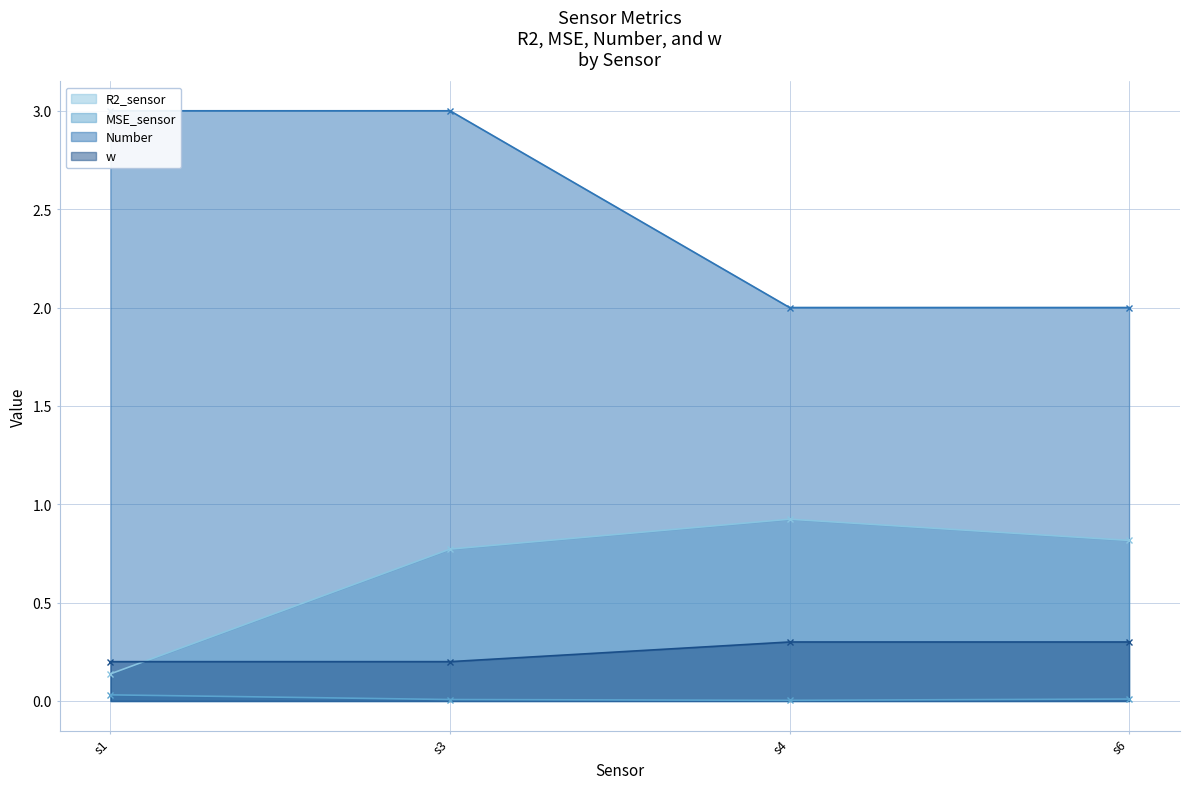

Count the MSE_sensor values in the range 0 to 1.

4